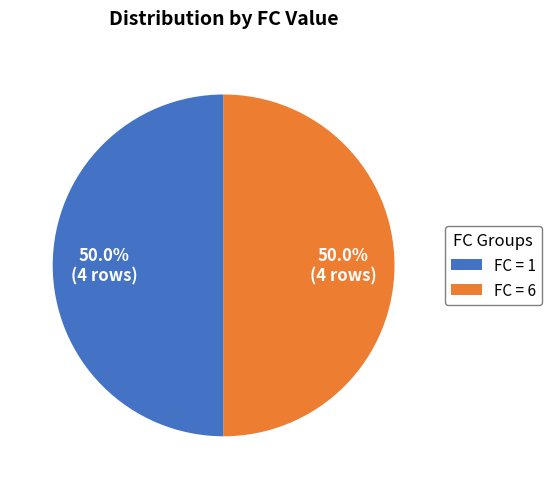

What is the total percentage of FC = 1 and FC = 6?

100.0%